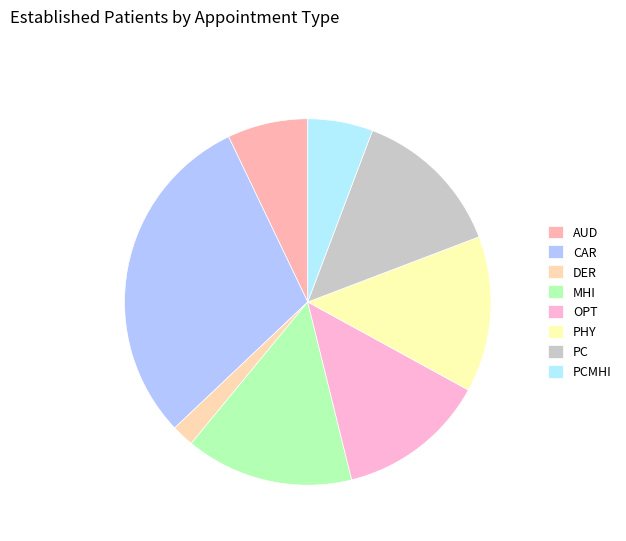

Is there any slice that represents more than half of the pie?

No